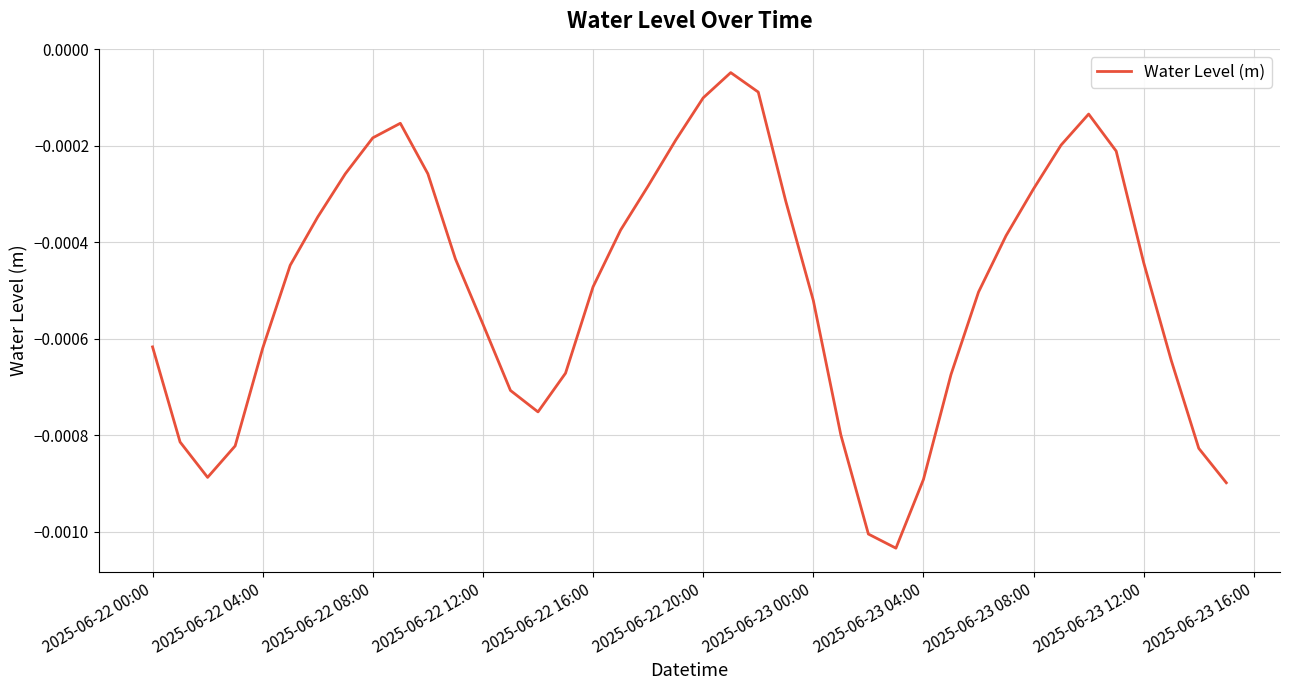

How many points are lower than both their immediate neighbors (excluding endpoints)?

3